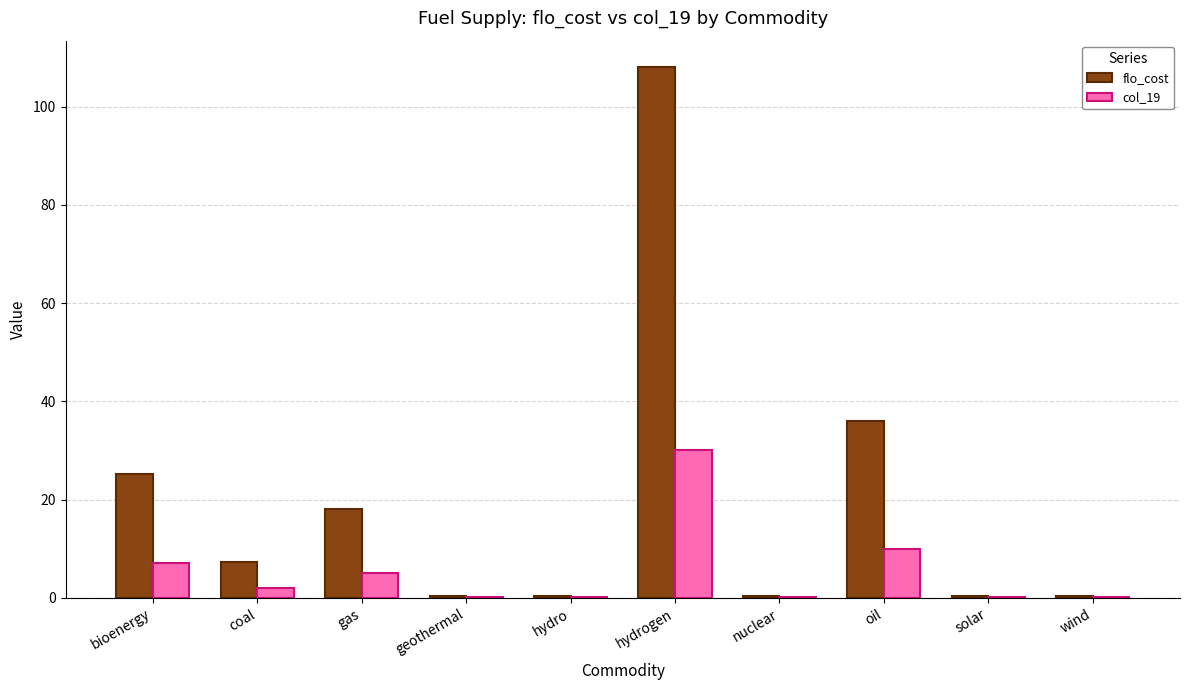

How many data points in flo_cost are above 7?

5